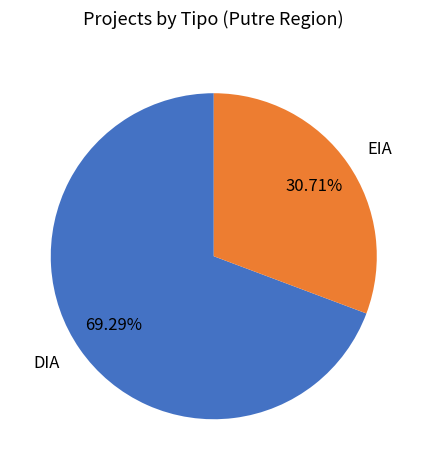

How many segments does this pie chart have?

2